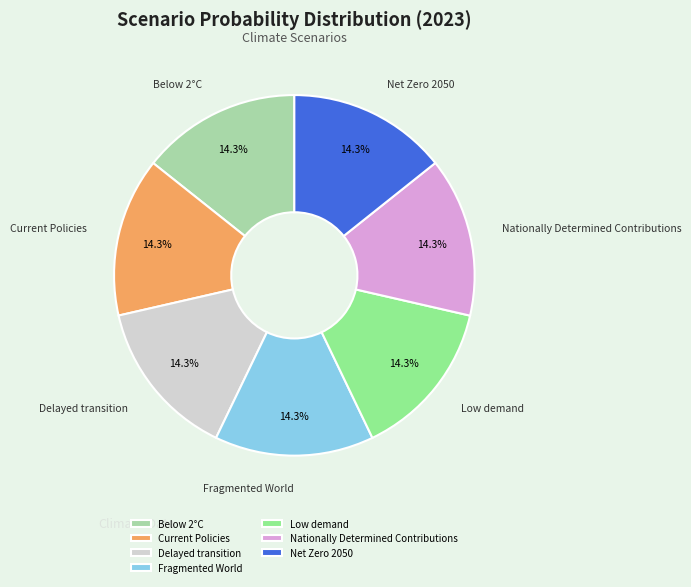

How many slices are in this pie chart?

7